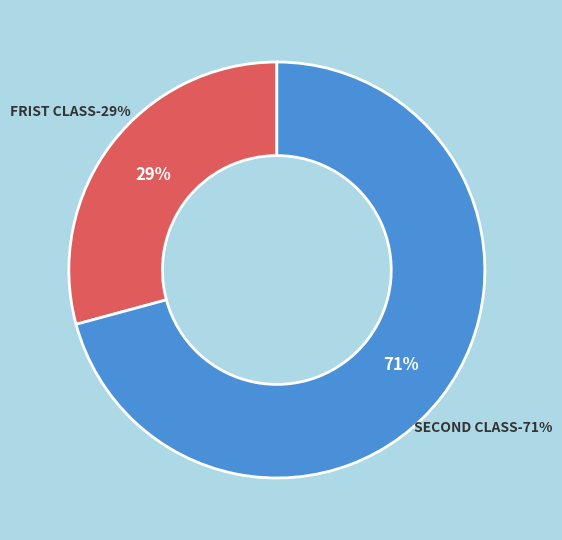

What is the majority slice?

SECOND CLASS